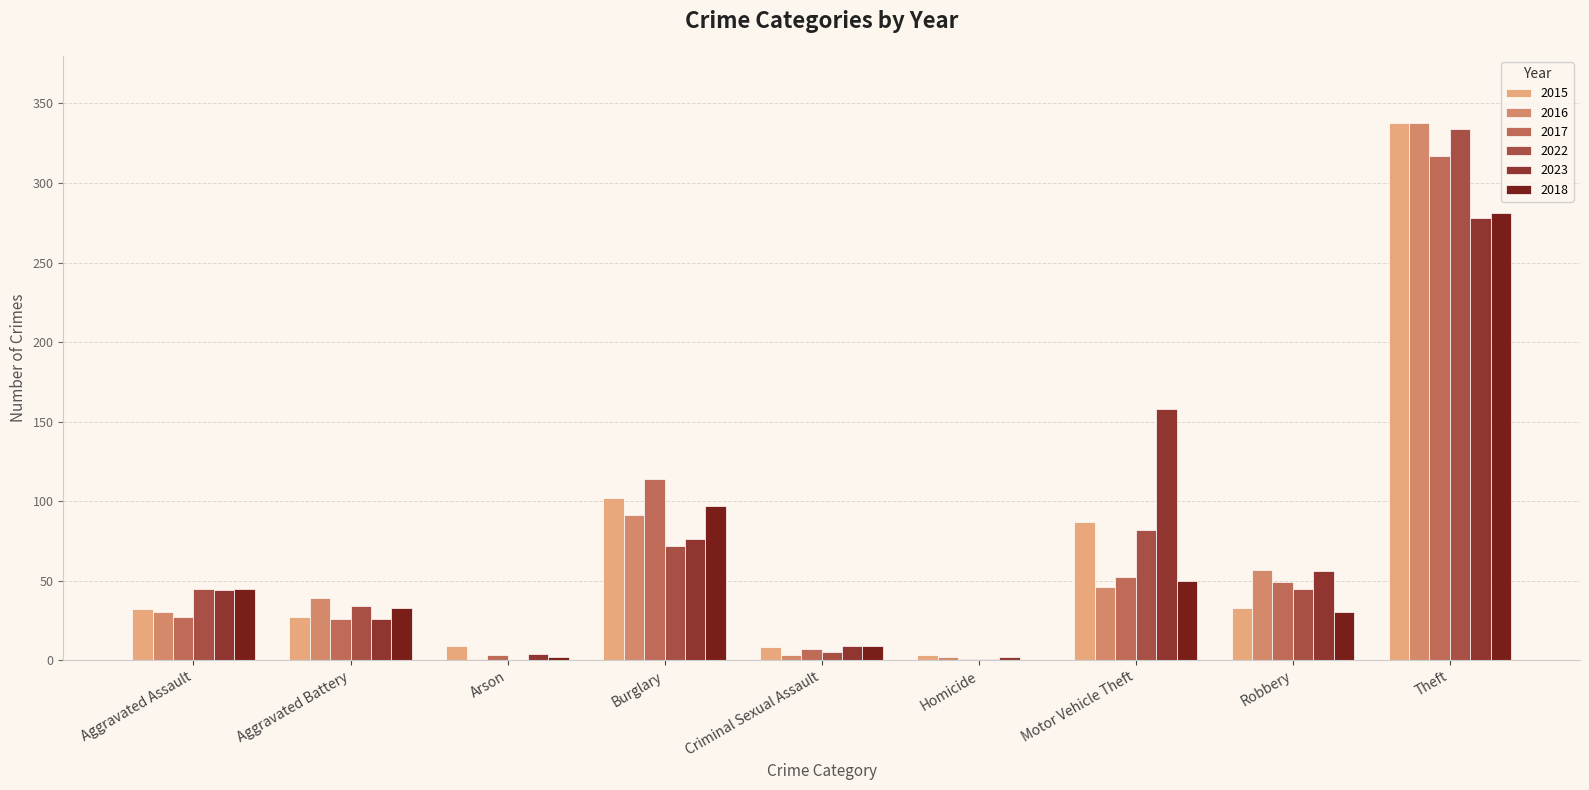

What is the difference between the 2022 values at Aggravated Assault and Motor Vehicle Theft?

37